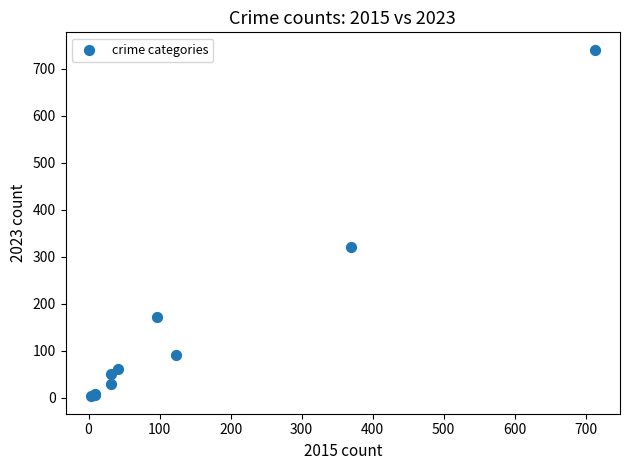

What Y value in the scatter plot is closest to 372?

321